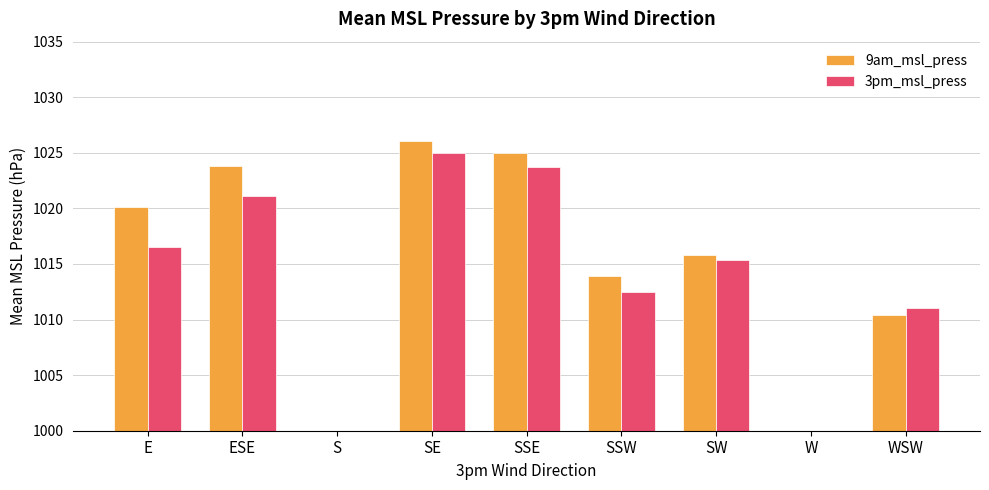

Count the number of categories in the chart.

9